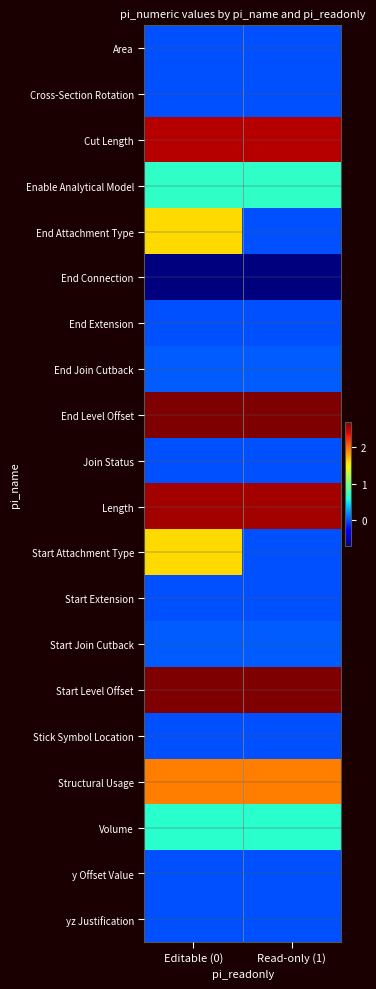

At how many categories does at least one series exceed 0?

2